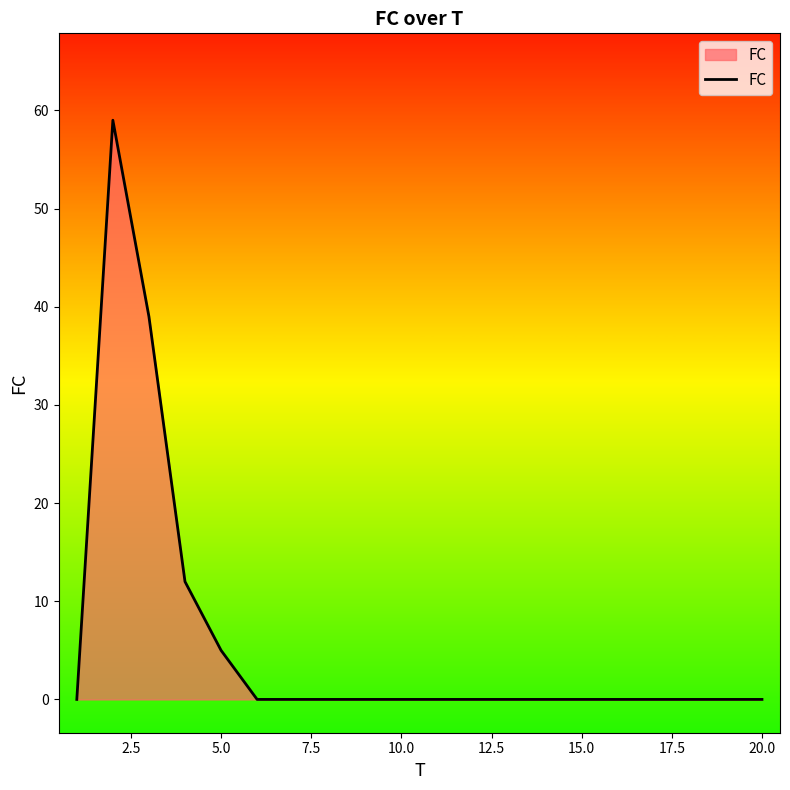

Does the chart have visible grid lines?

No